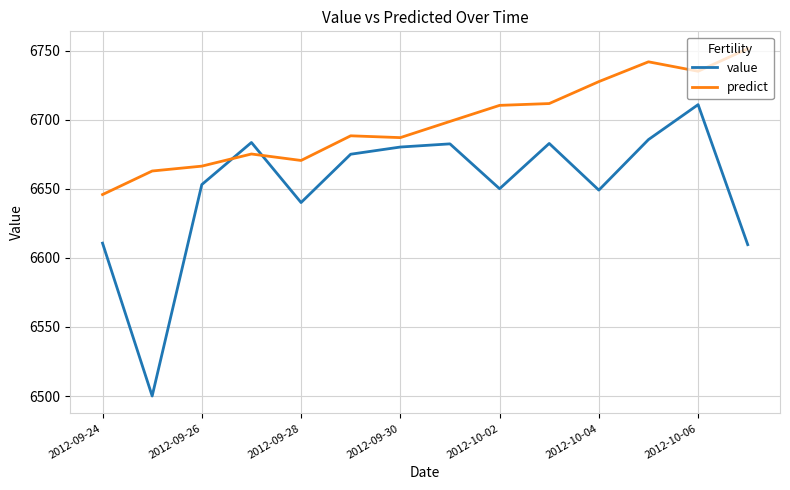

Rank the series by their maximum value, from highest to lowest.

predict, value